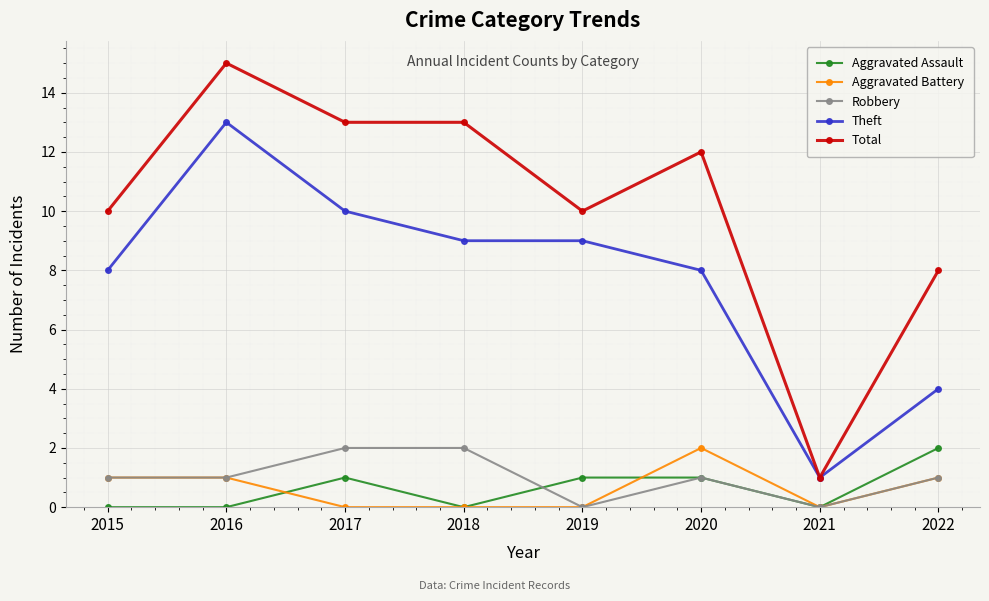

The value of Aggravated Battery at 2017 is 1. True or false?

False